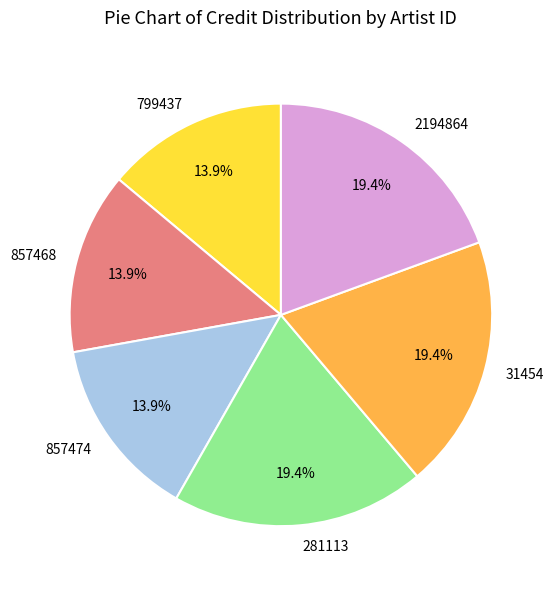

Between 857468 and 281113, which is larger?

281113